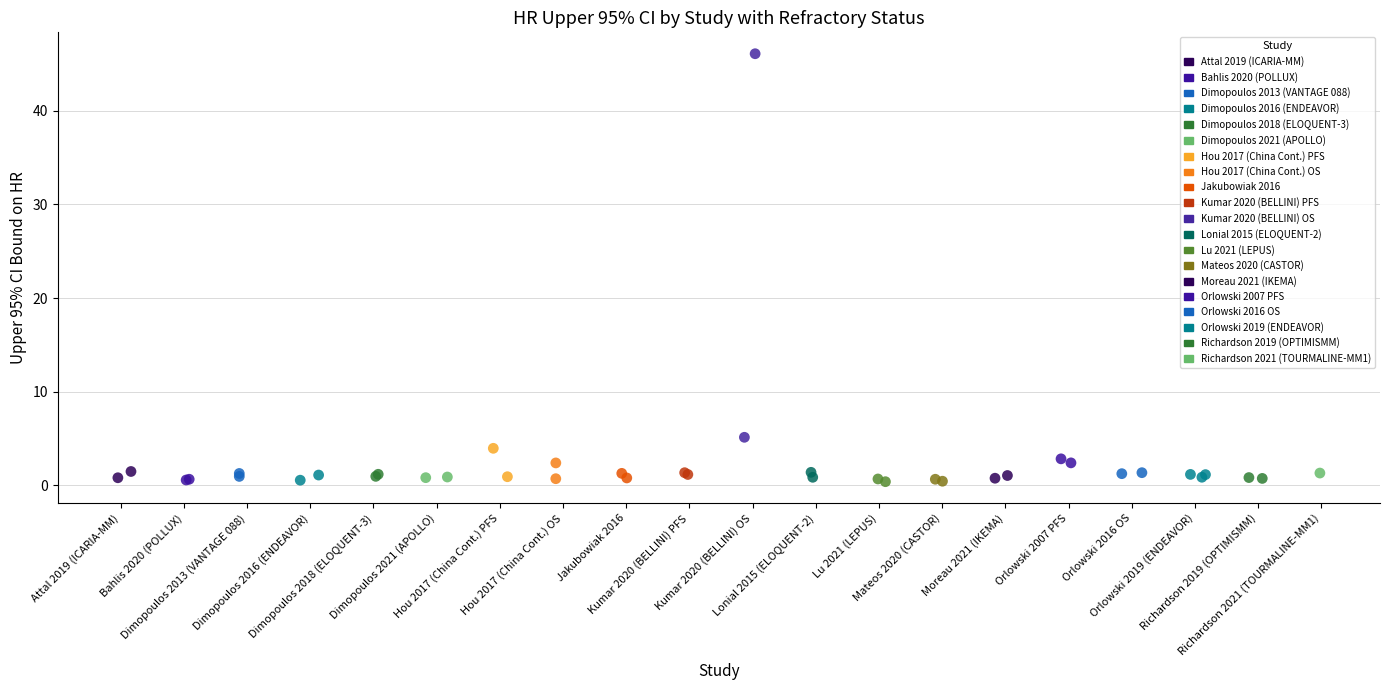

What Y value in the scatter plot is closest to 23?

5.1